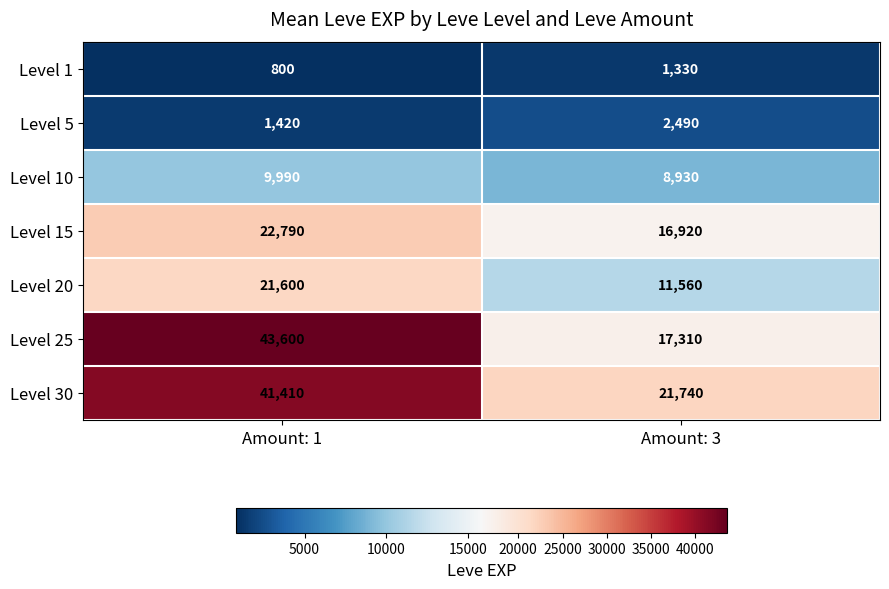

How many series are shown in this chart?

7